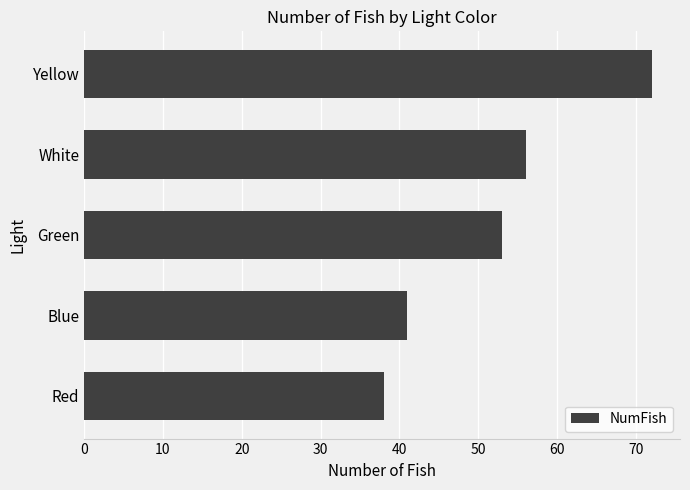

Which has a higher value, Yellow or Blue?

Yellow